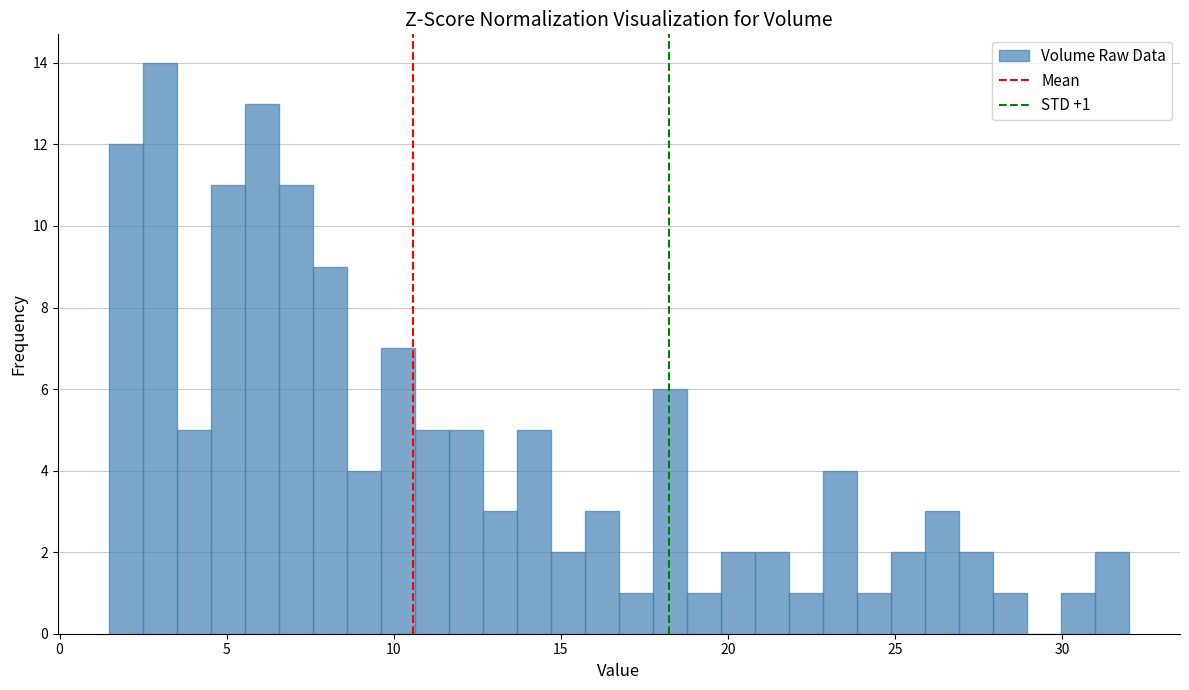

Read against the x-axis, roughly where is the centre of the tallest bar?

3.0